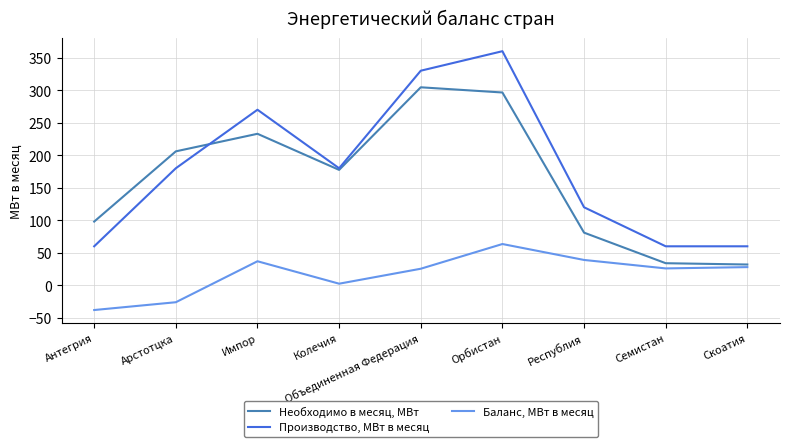

What is the sum of all Баланс, МВт в месяц values?

157.5